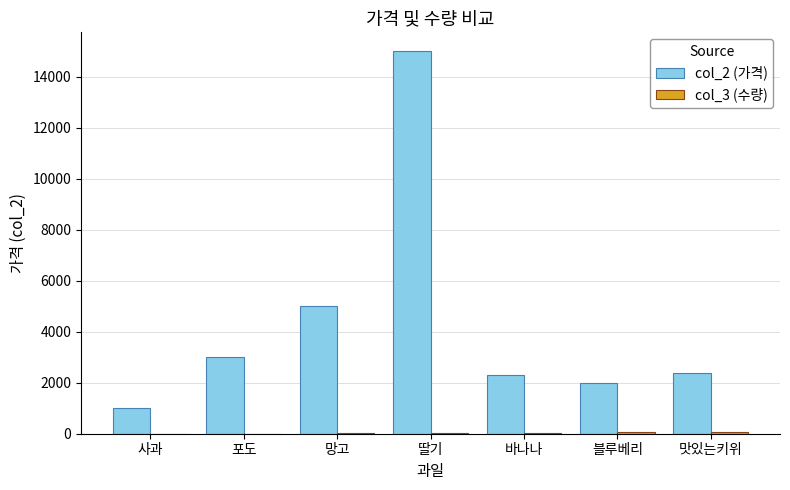

Is it true that col_2 (가격) equals 5000 at 망고?

True